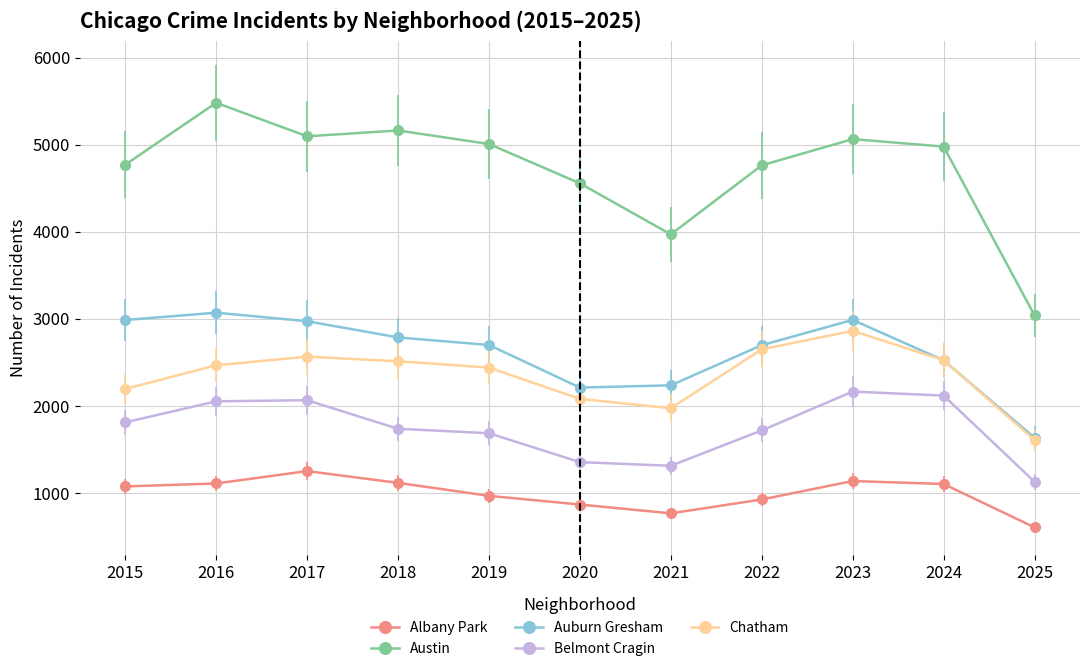

What is the difference between the maximum and second lowest values in the Belmont Cragin series?

852